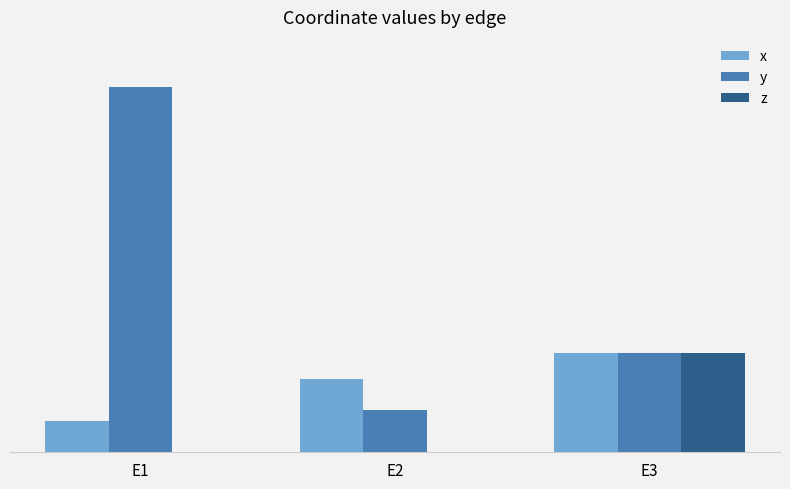

Which series has the largest range (max minus min)?

y